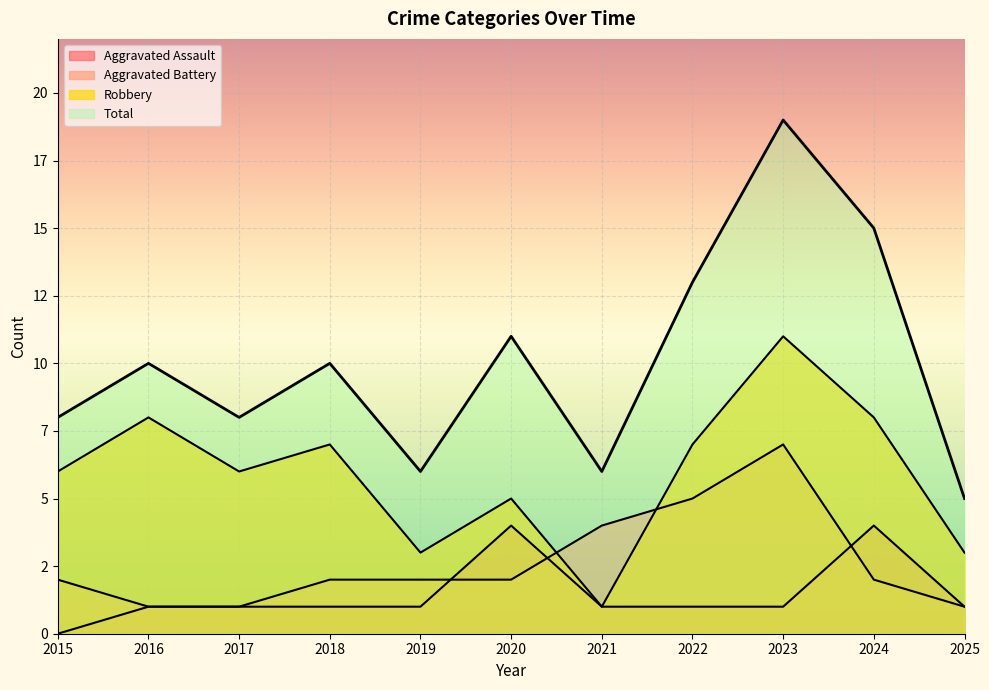

Reading right to left, what are all the values shown in this chart?

Aggravated Assault: 1	4	1	1	1	4	1	1	1	1	0
Aggravated Battery: 1	2	7	5	4	2	2	2	1	1	2
Robbery: 3	8	11	7	1	5	3	7	6	8	6
Total: 5	15	19	13	6	11	6	10	8	10	8